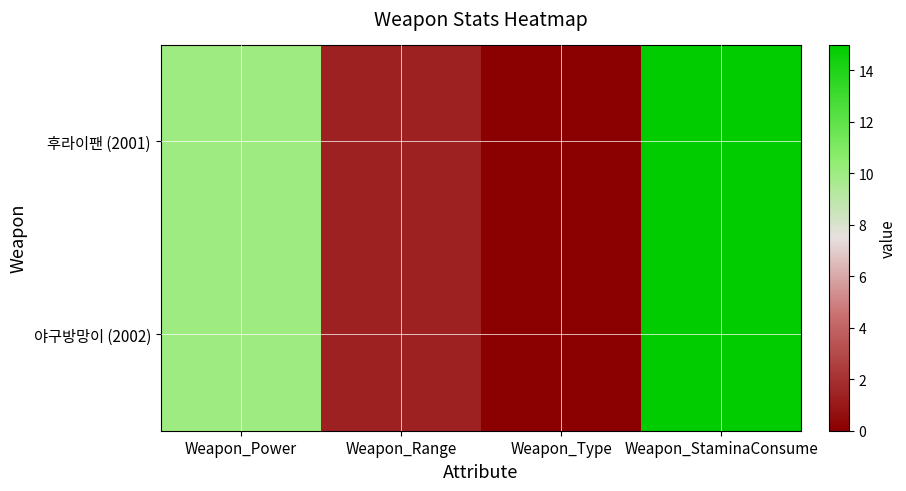

How many values in 야구방망이 (2002) are above zero?

3